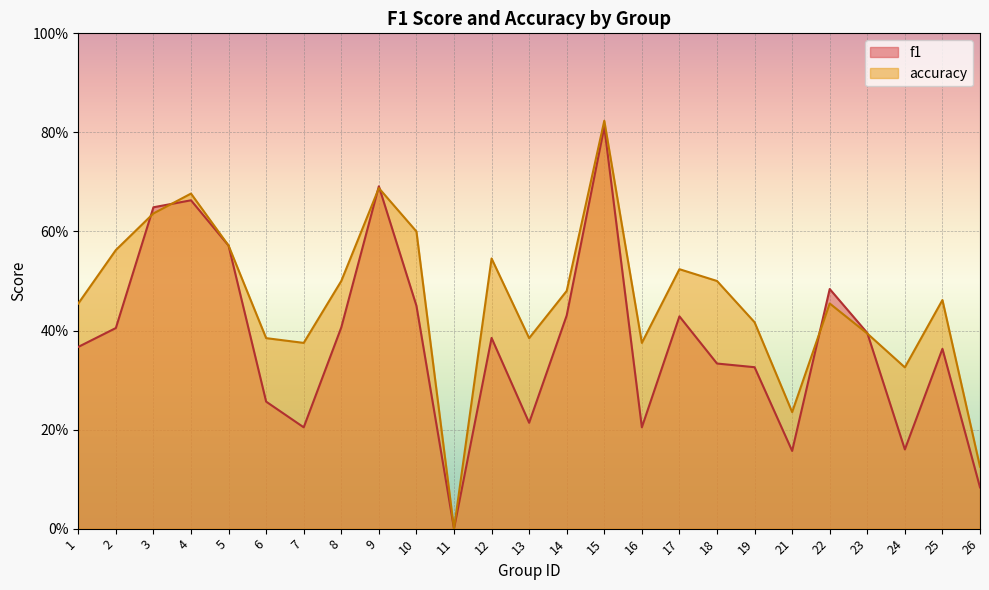

In f1, how many points are lower than both neighbors (excluding endpoints)?

6